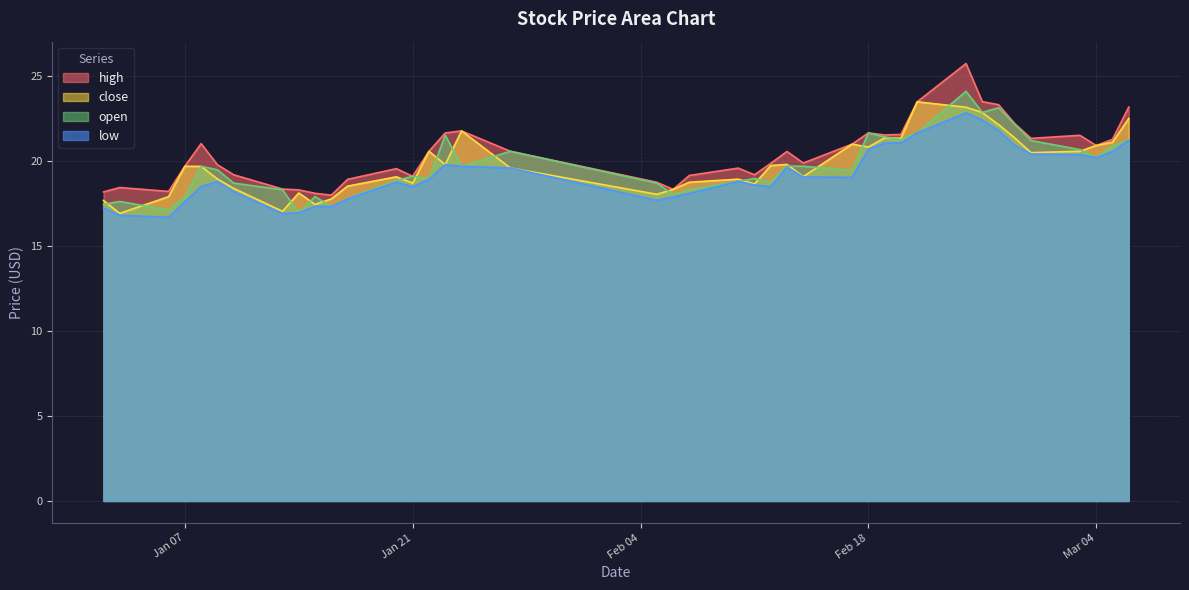

Between 2025-02-13 and 2025-02-19, which series saw the biggest shift?

open